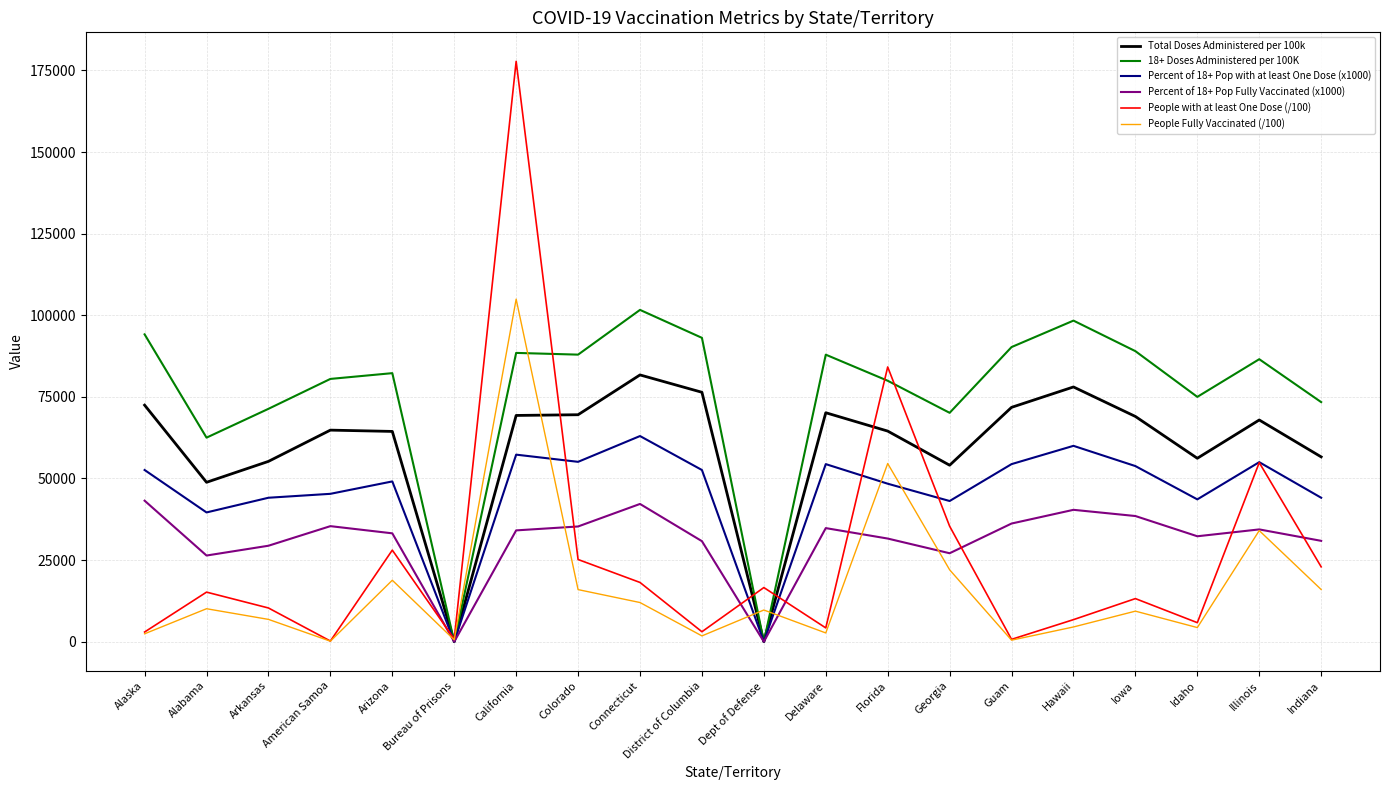

What are all the series names shown in the legend?

Total Doses Administered per 100k, 18+ Doses Administered per 100K, Percent of 18+ Pop with at least One Dose (x1000), Percent of 18+ Pop Fully Vaccinated (x1000), People with at least One Dose (/100), People Fully Vaccinated (/100)